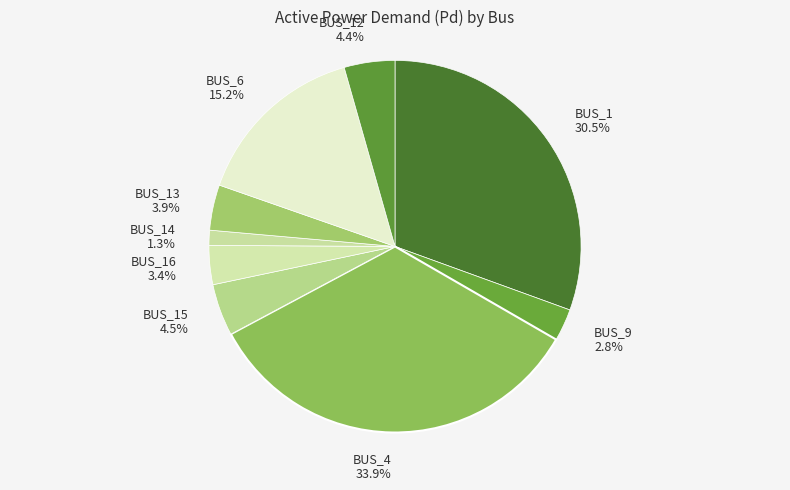

Which has a higher value, BUS_6 or BUS_13?

BUS_6